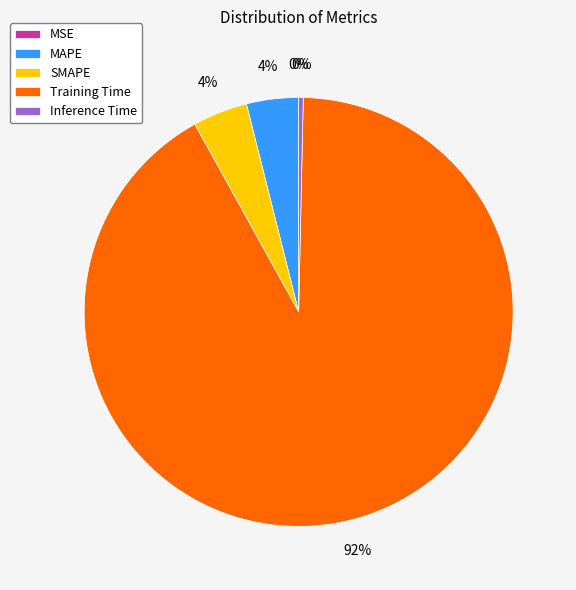

To the nearest percent, what portion does MAPE represent?

4%